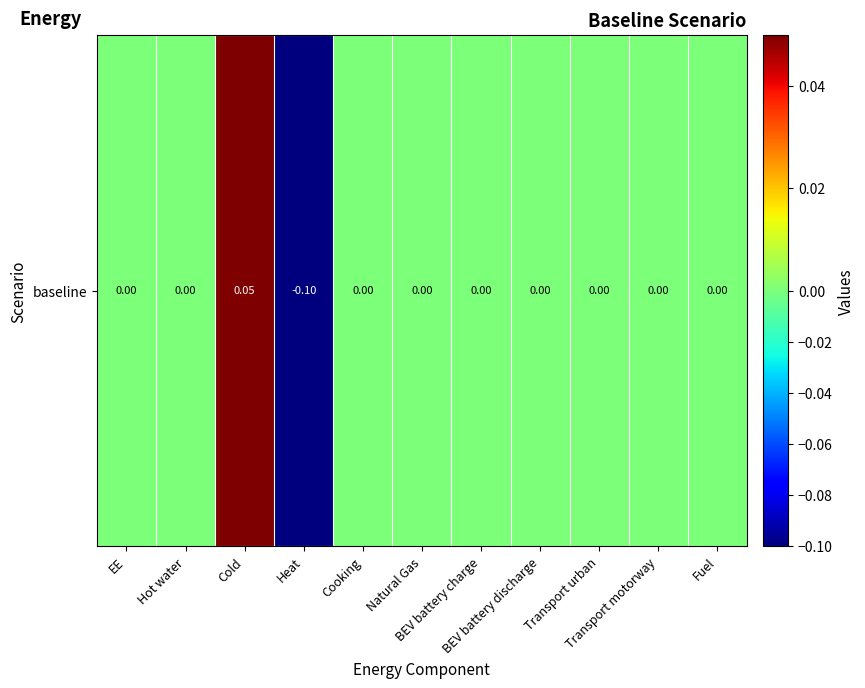

Is it true that the value at Cooking is -0.1?

False